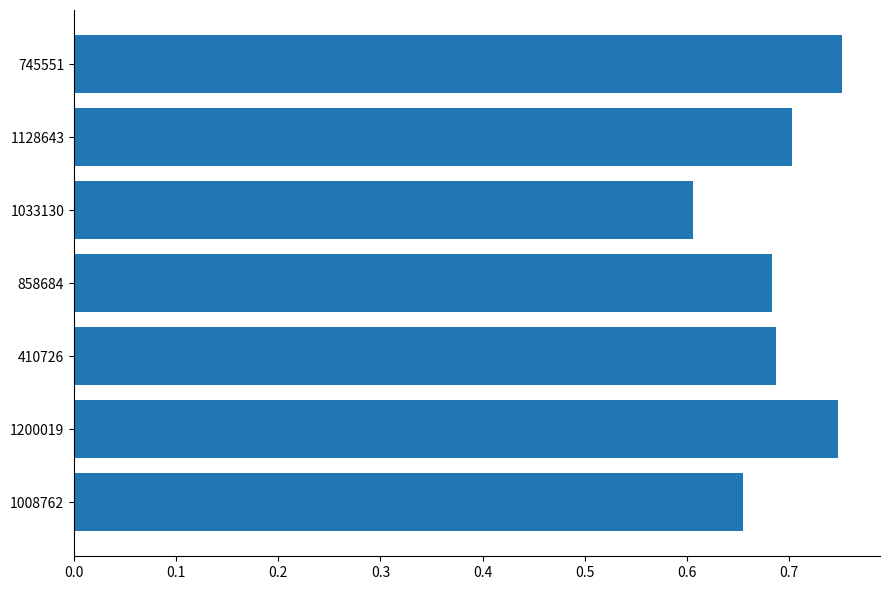

What is the change in value from 410726 to 745551?

+0.1